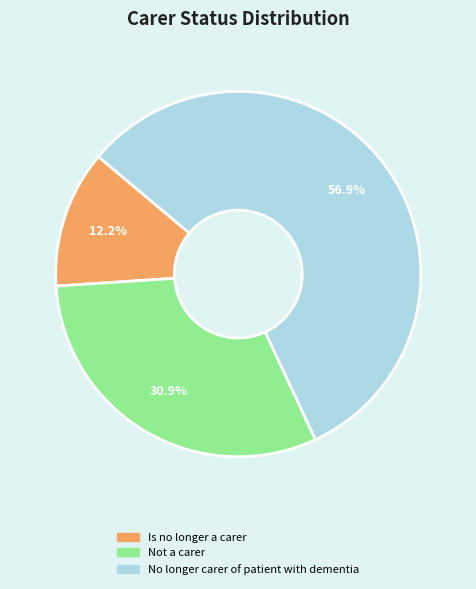

Does any single category account for the majority?

Yes